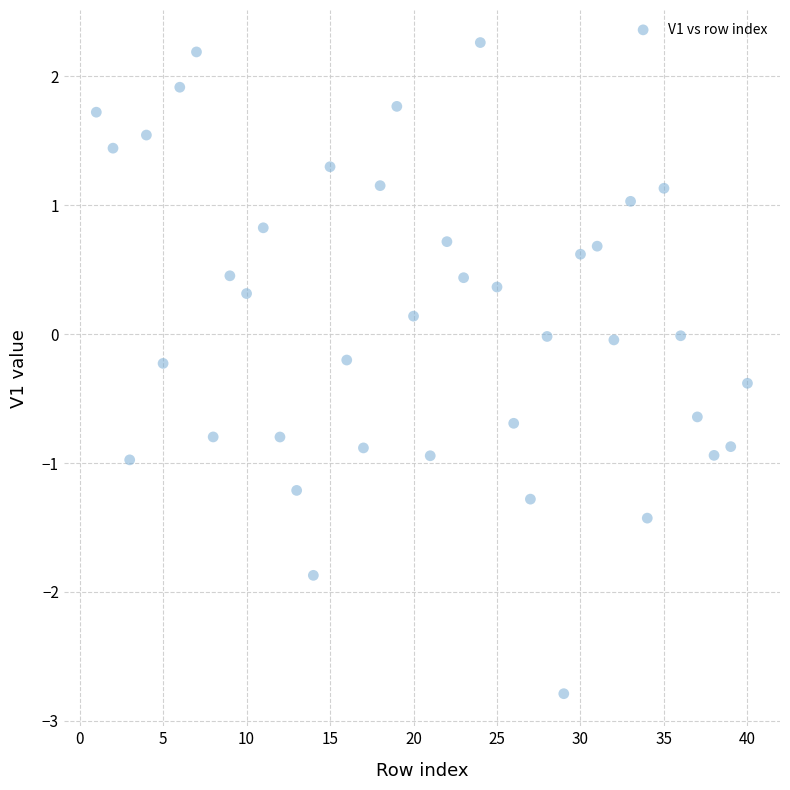

What is the range of X values (max minus min)?

39.0